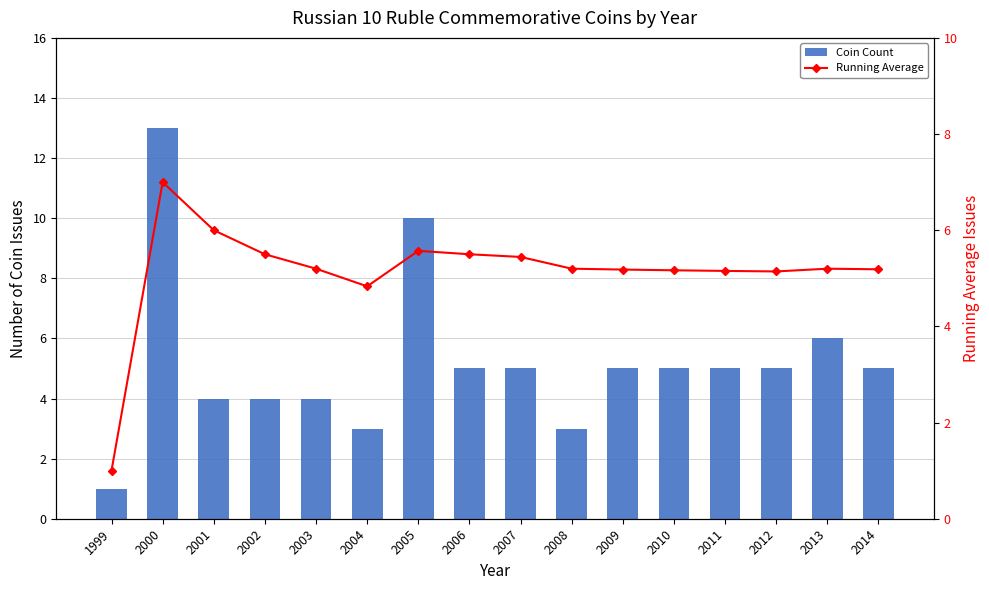

What is the value of the Coin Count bar at the 7th from the left?

10.0